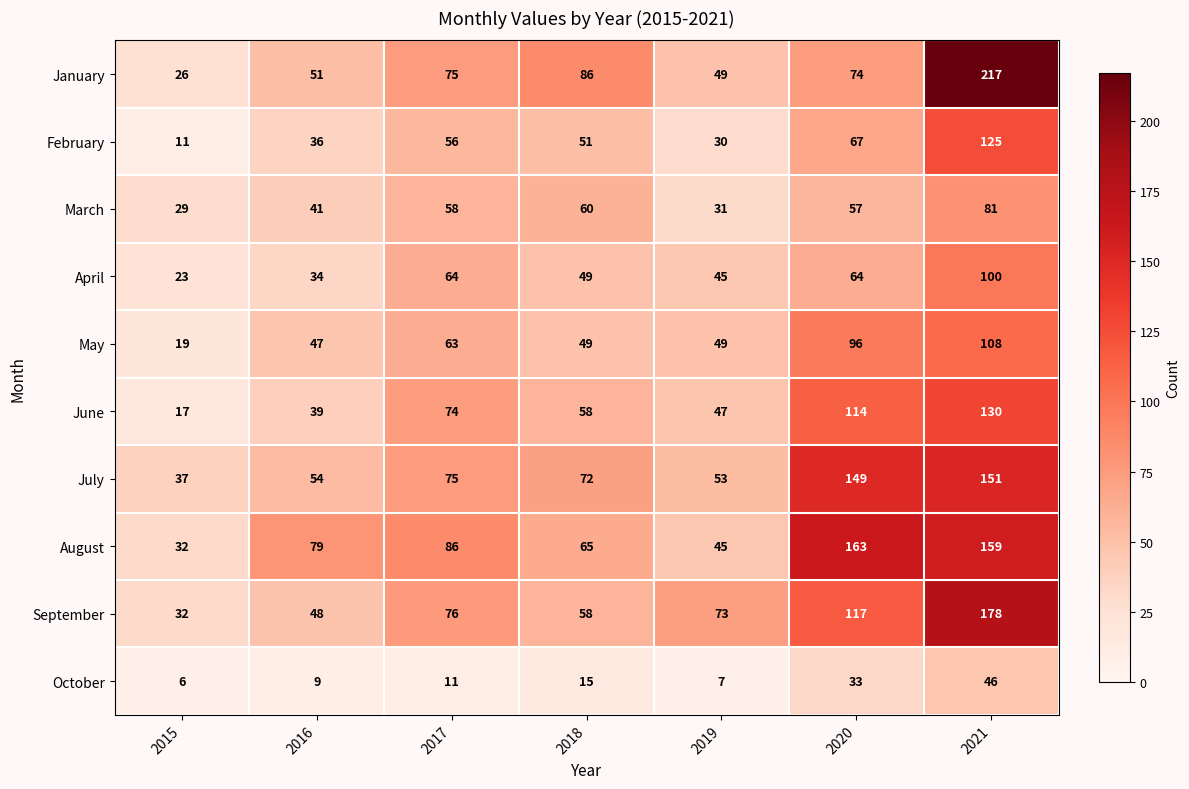

Rank the series by their maximum value, from lowest to highest.

October, March, April, May, February, June, July, August, September, January